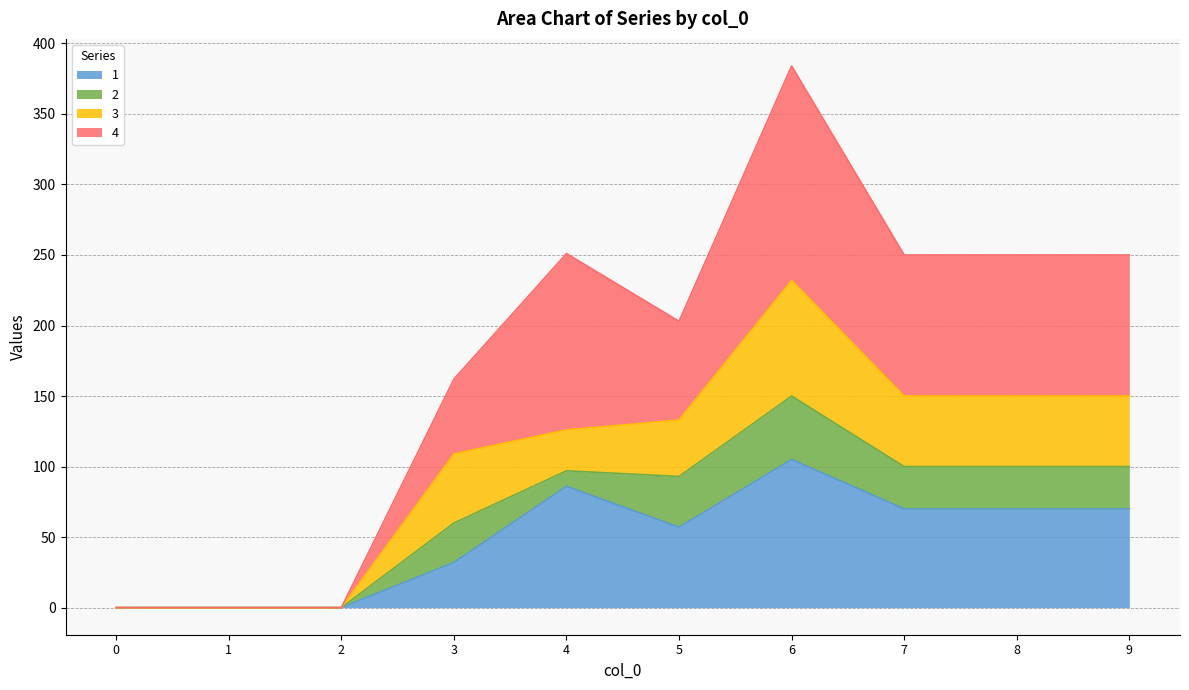

The value of 1 at 9 is 70. True or false?

True